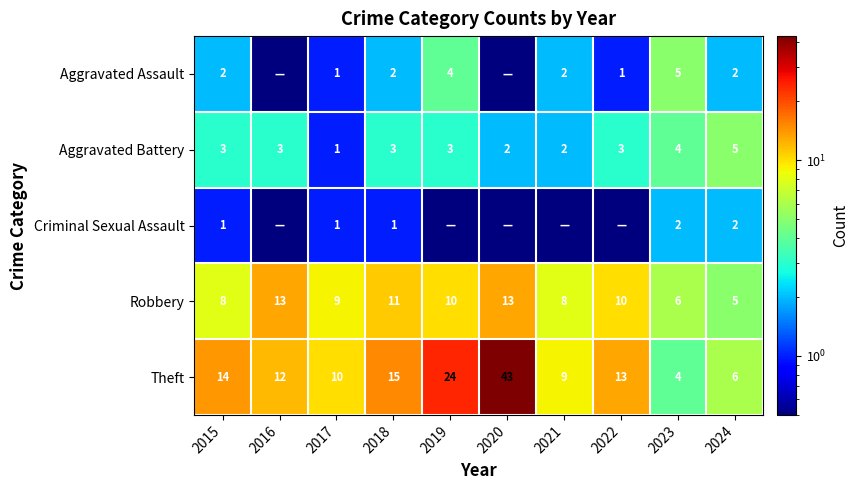

What is the lowest value of the Aggravated Battery series?

1.0